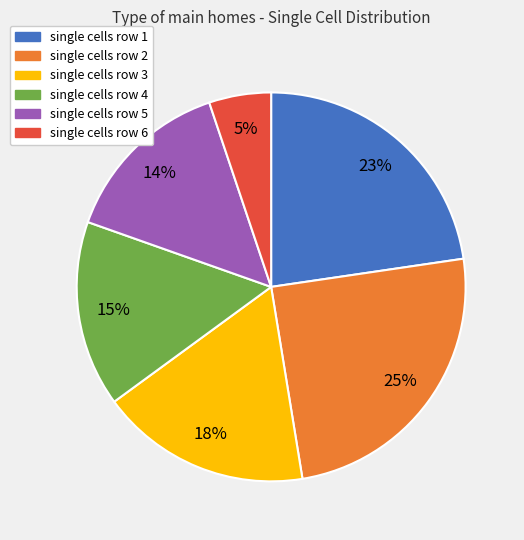

Does single cells row 4 account for over 50% of the chart?

No